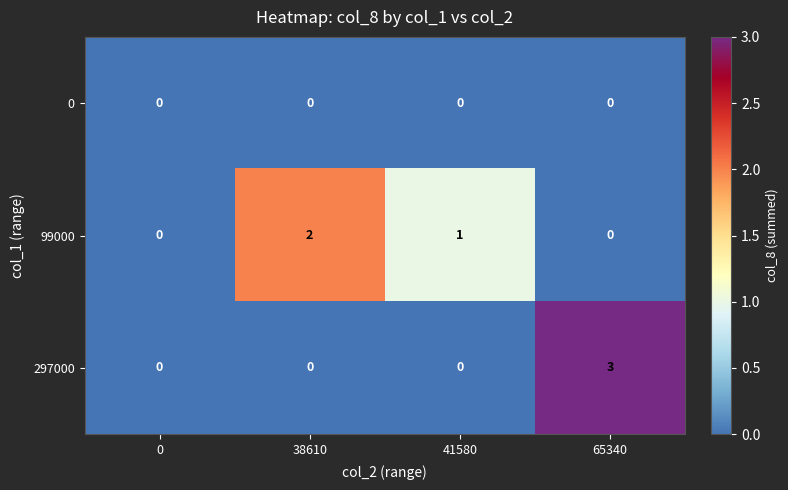

The 99000 series shows 2 at 38610. True or false?

True